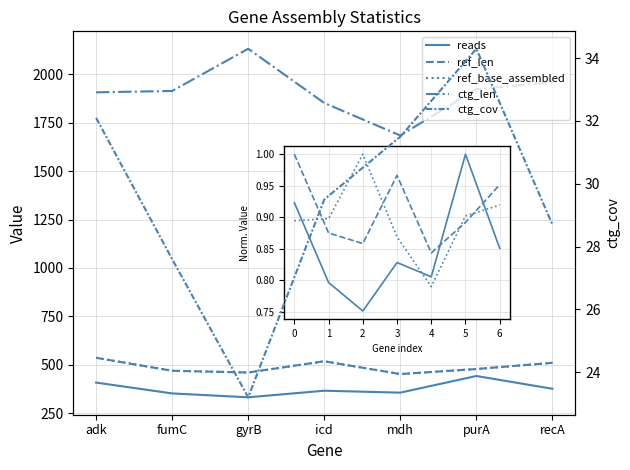

List the series in order of their peak value, lowest first.

ctg_cov, reads, ref_len, ref_base_assembled, ctg_len